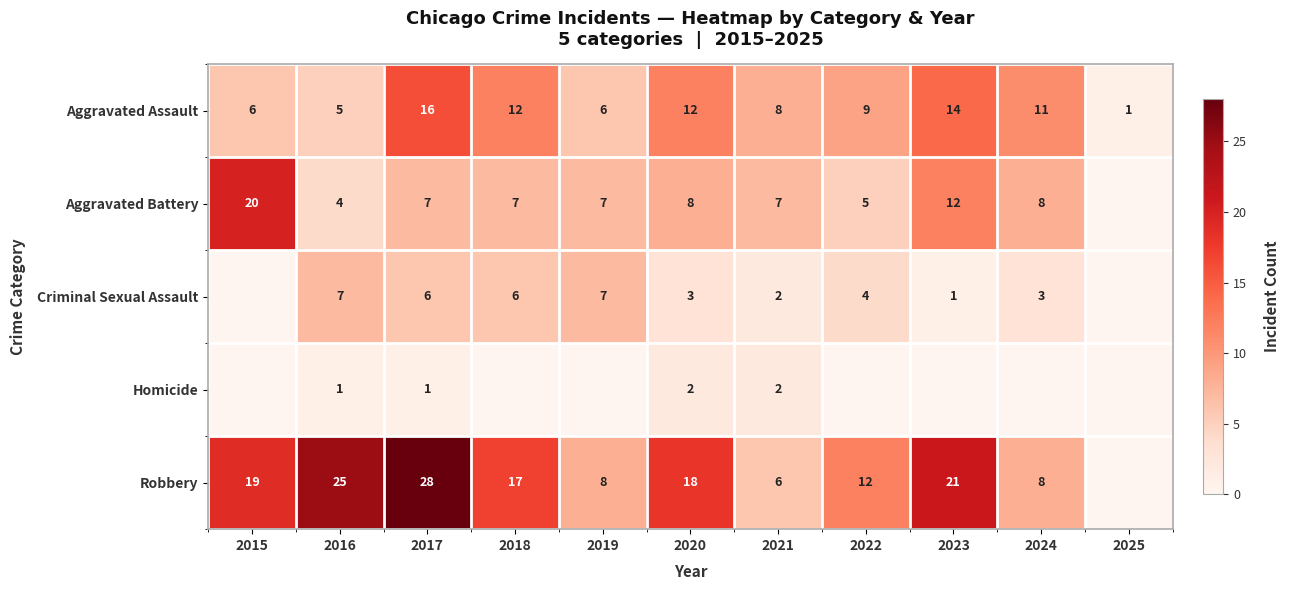

What is the total value across all series at 2021?

25